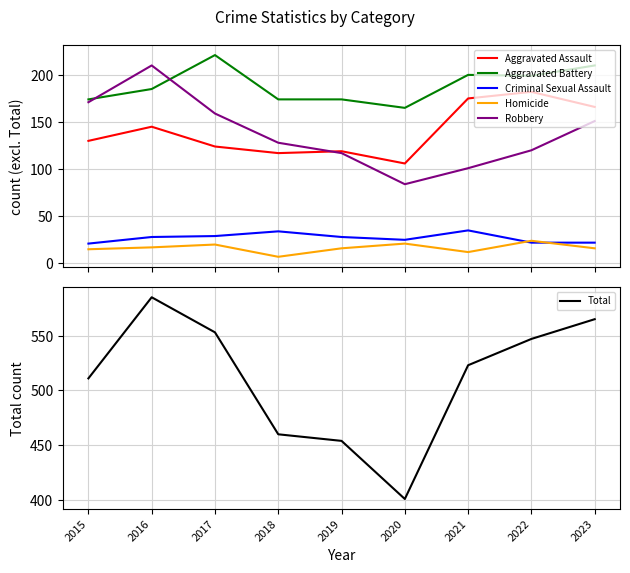

Between which two adjacent categories do Aggravated Assault and Robbery first intersect?

2018 and 2019